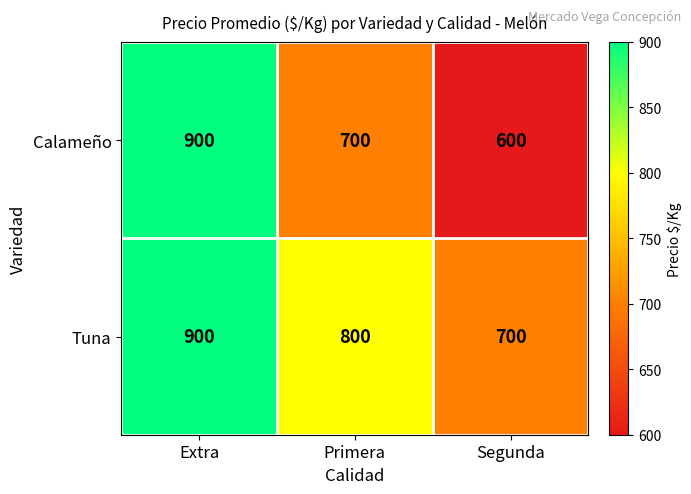

Which series has the largest range (max minus min)?

Calameño